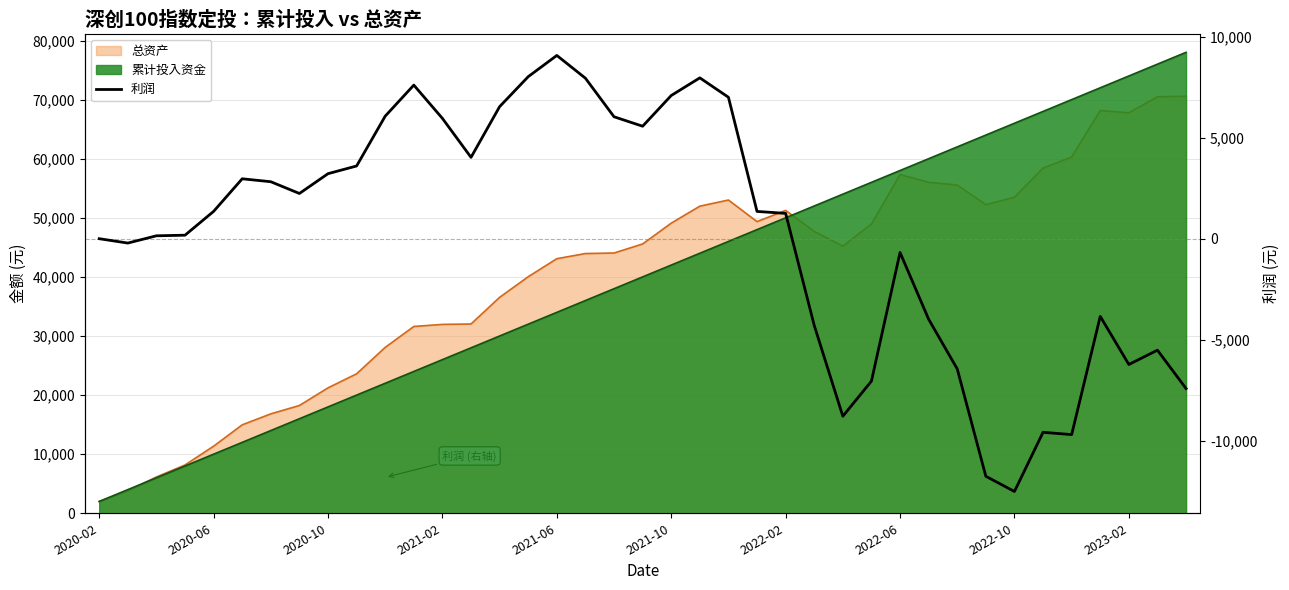

What is the average value?

256.0